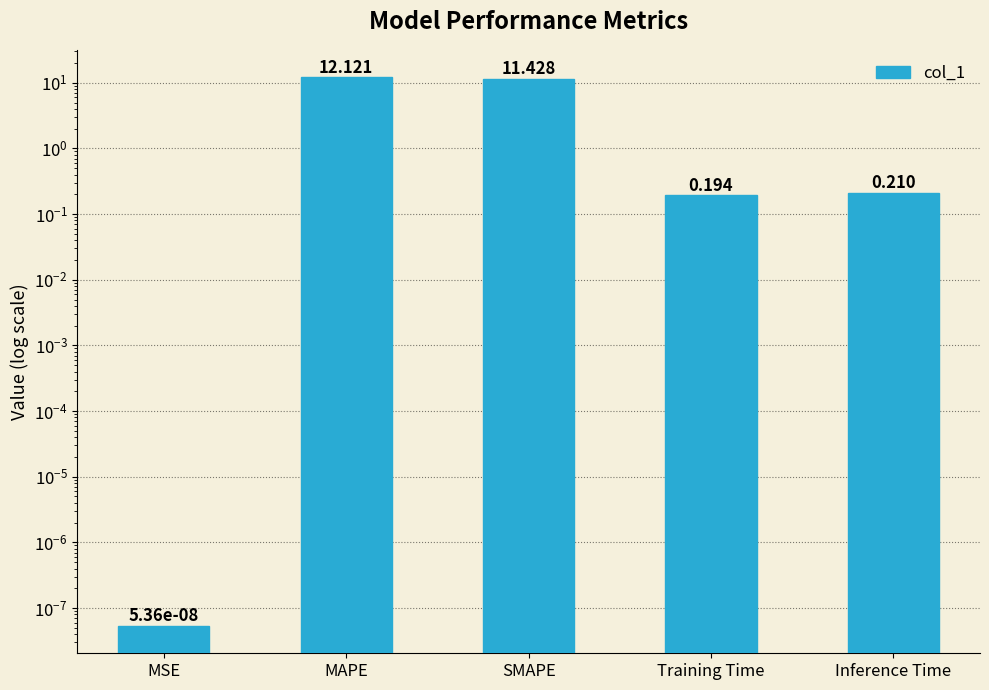

Which has a higher value, MSE or Training Time?

Training Time